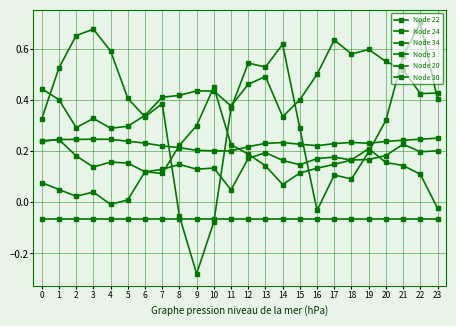

Is this an area chart (filled region under the line)?

No